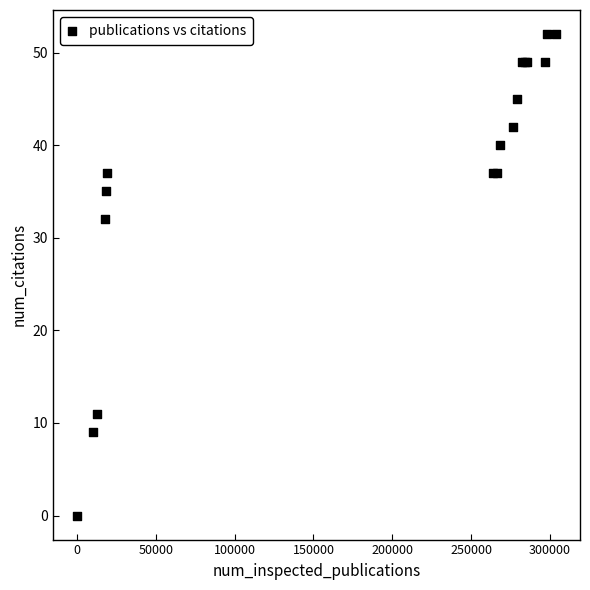

What Y value in the scatter plot is closest to 26?

32